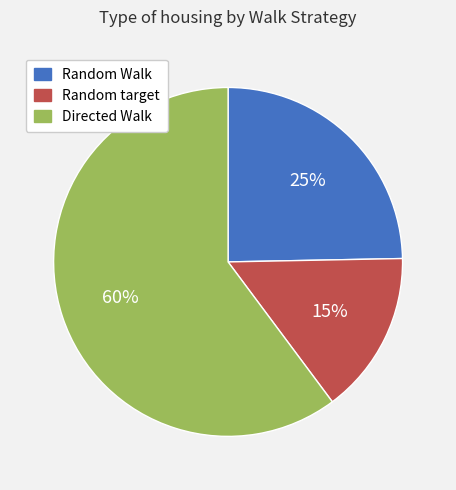

What is the ratio of the value at Random Walk to the value at Directed Walk?

0.4